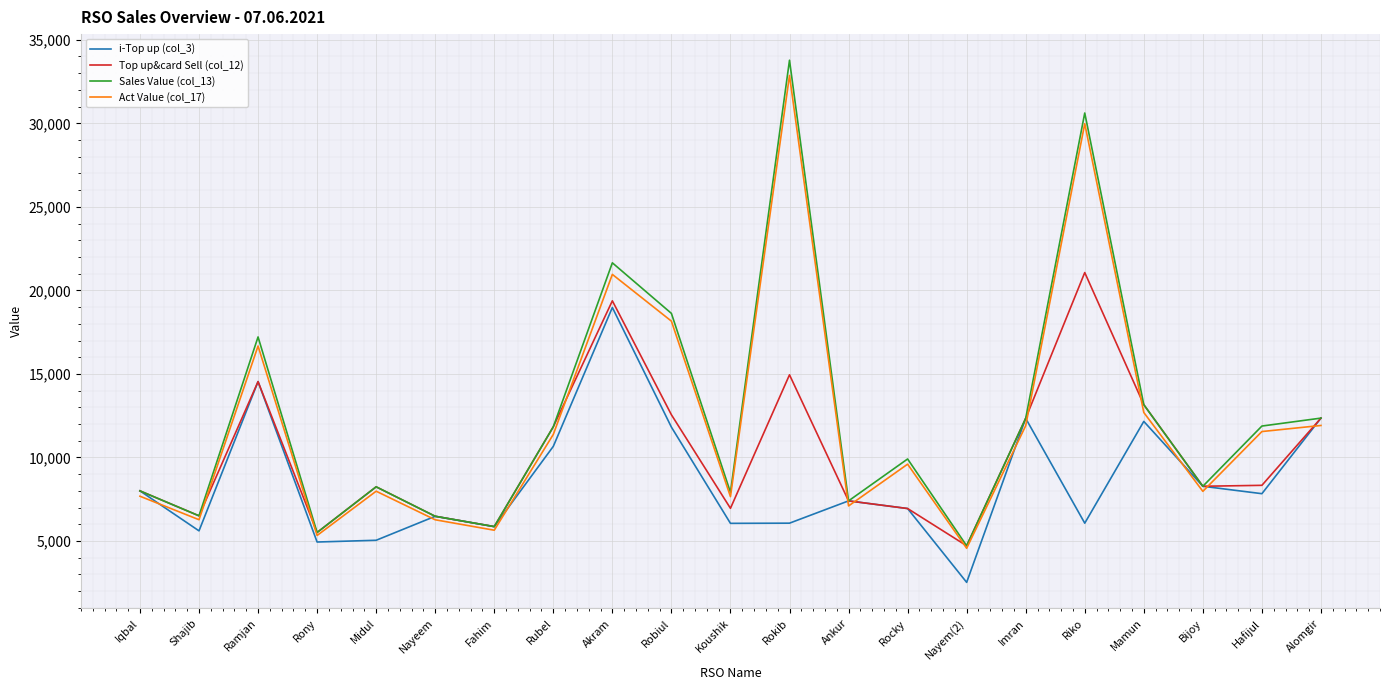

Does the chart have visible grid lines?

Yes